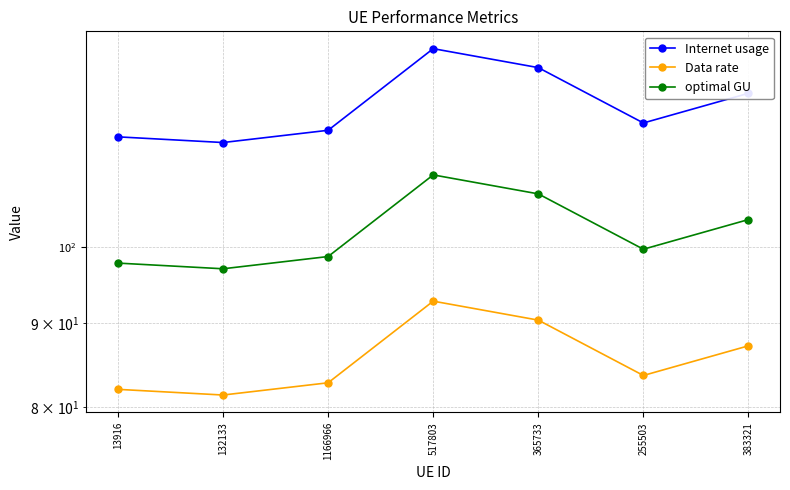

Which series has the largest range (max minus min)?

Internet usage